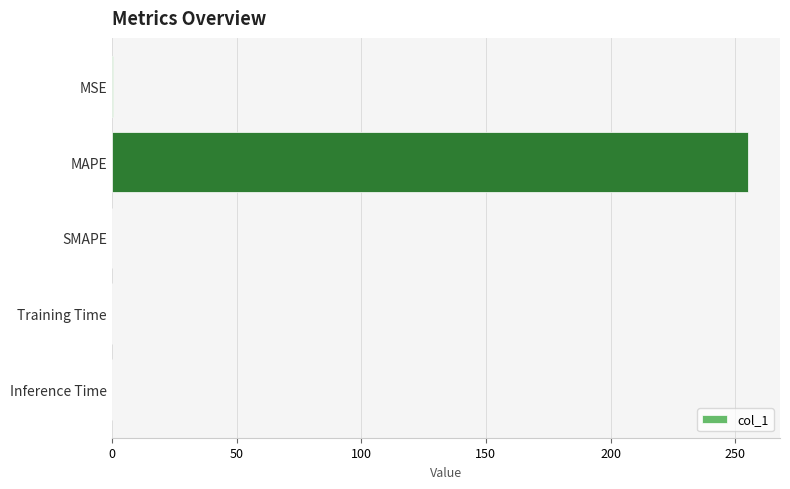

Between MAPE and MSE, which is larger?

MAPE